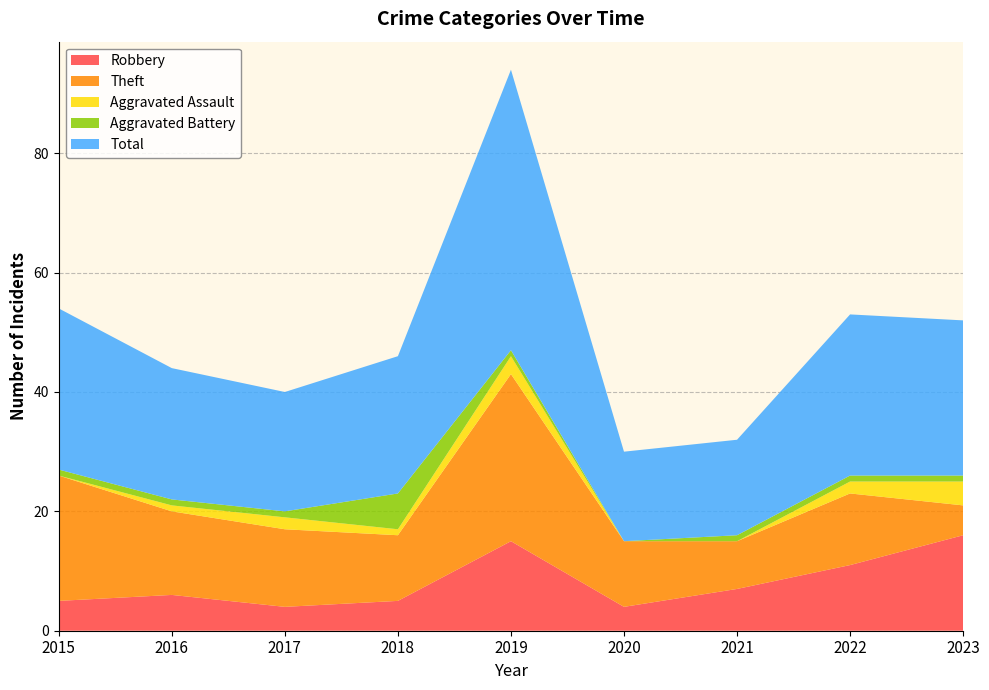

Reading left to right, transcribe all the data shown in this chart.

Robbery: 2015=5	2016=6	2017=4	2018=5	2019=15	2020=4	2021=7	2022=11	2023=16
Theft: 2015=21	2016=14	2017=13	2018=11	2019=28	2020=11	2021=8	2022=12	2023=5
Aggravated Assault: 2015=0	2016=1	2017=2	2018=1	2019=3	2020=0	2021=0	2022=2	2023=4
Aggravated Battery: 2015=1	2016=1	2017=1	2018=6	2019=1	2020=0	2021=1	2022=1	2023=1
Total: 2015=27	2016=22	2017=20	2018=23	2019=47	2020=15	2021=16	2022=27	2023=26